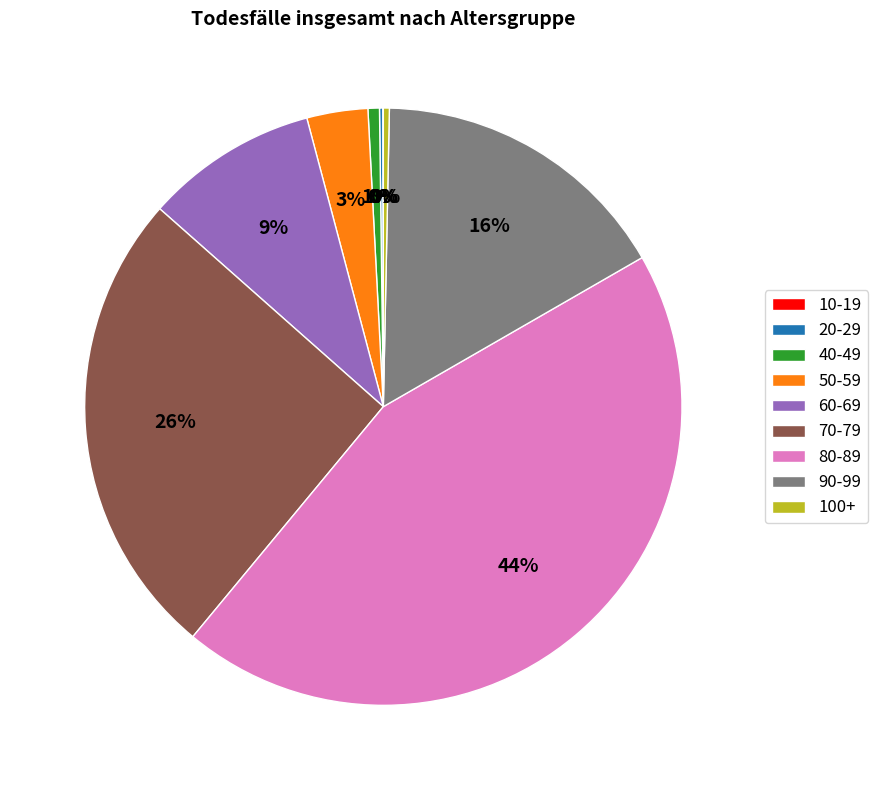

To the nearest percent, what percentage of the pie is 80-89?

44%